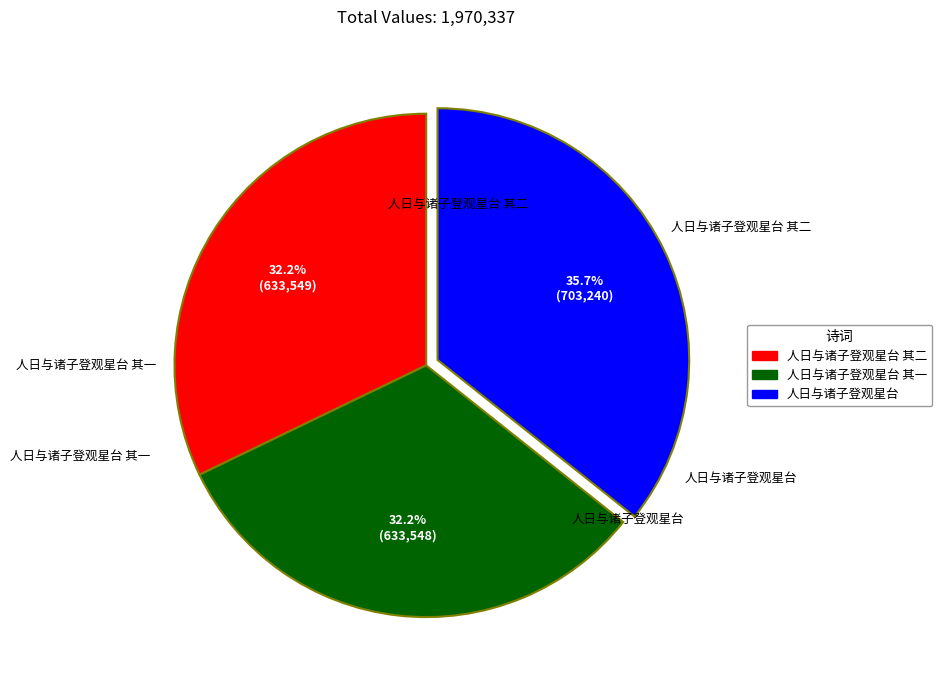

Does any single category account for the majority?

No